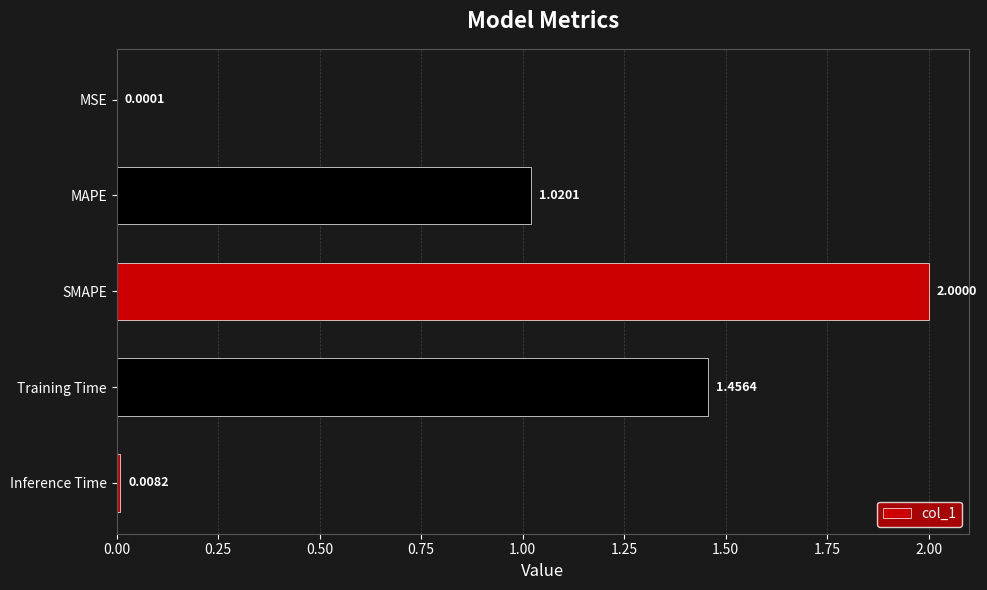

Which has a higher value, MSE or Inference Time?

Inference Time